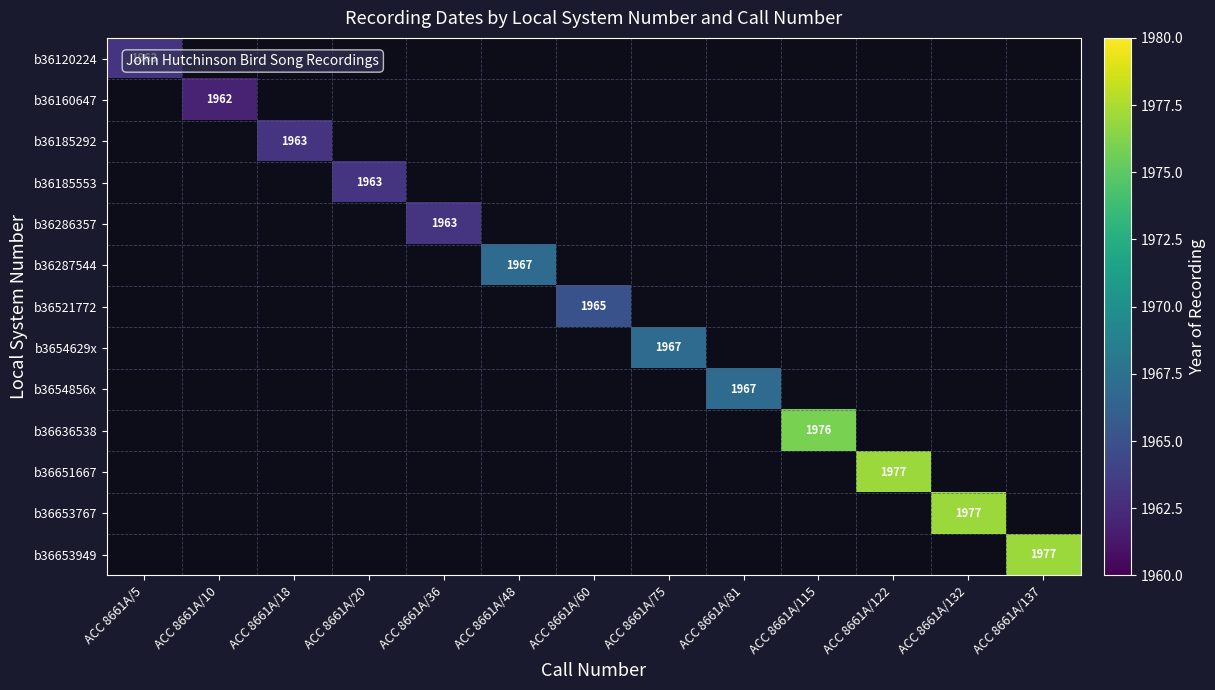

Is it true that b3654629x equals 539 at ACC 8661A/75?

False